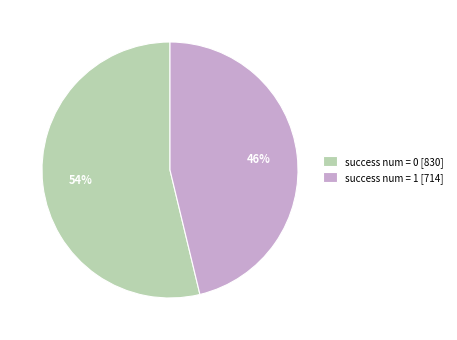

To the nearest percent, what is the average slice percentage?

50%